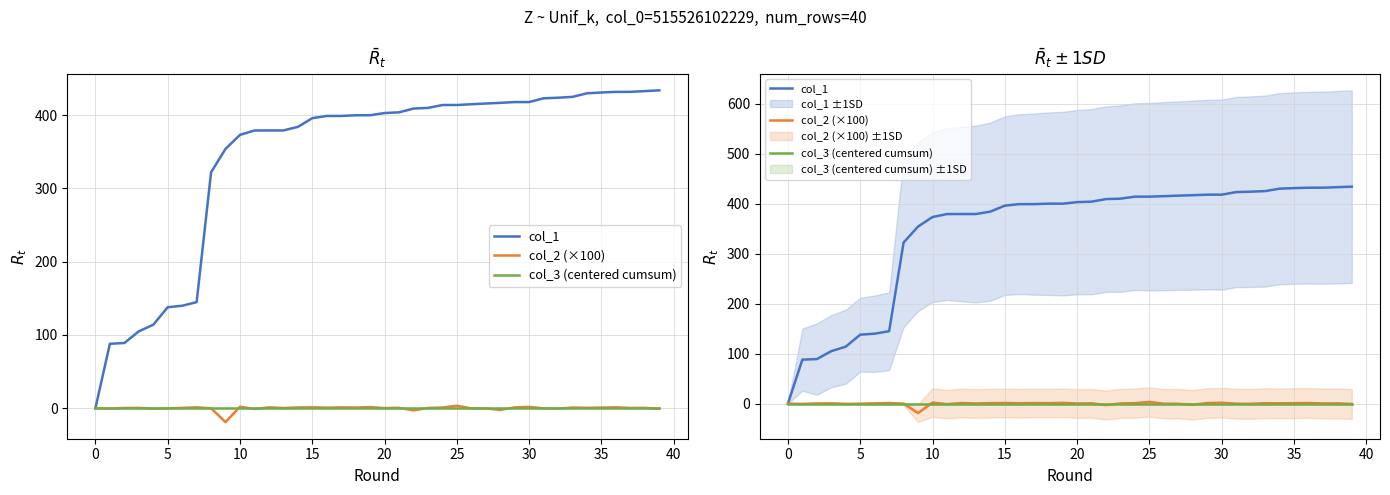

Rank the series at 16 from lowest to highest value.

col_3 (centered cumsum), col_2 (×100), col_1